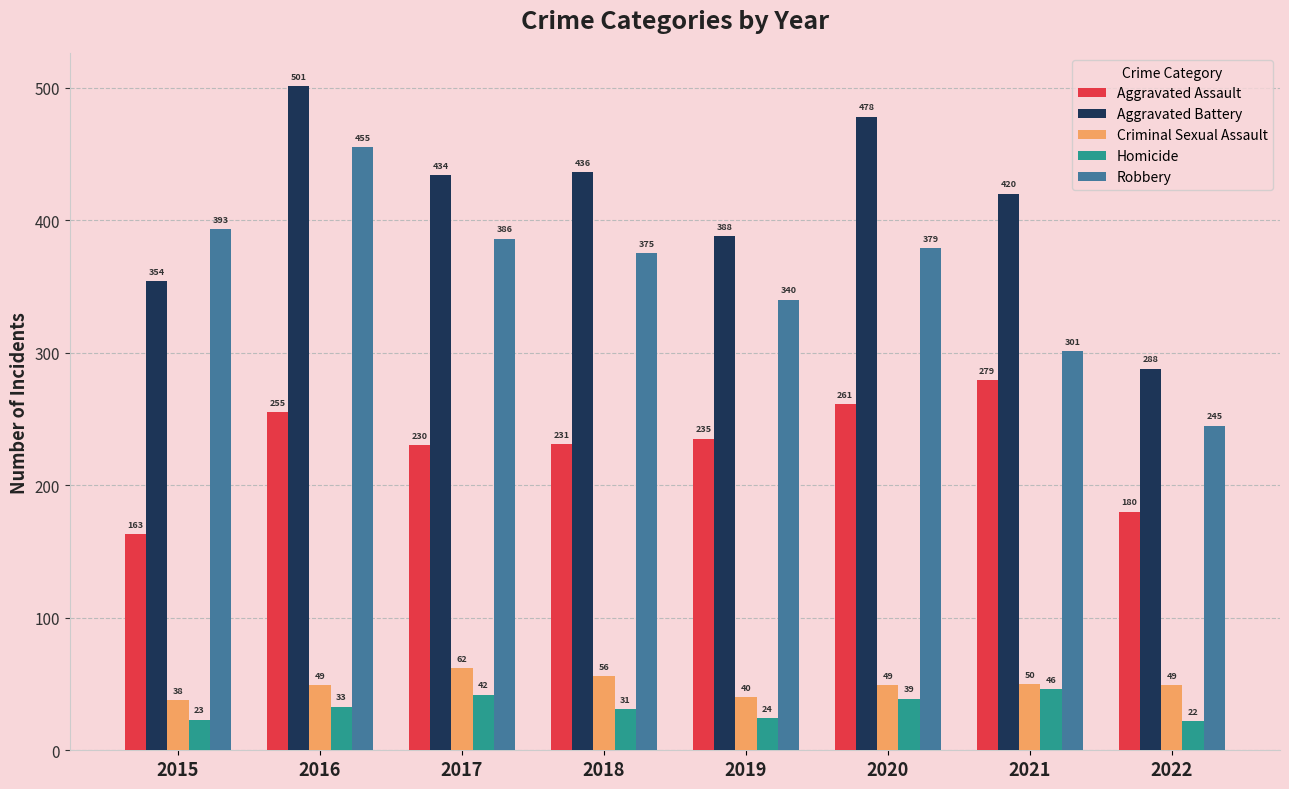

At 2017, list the series in order from largest to smallest.

Aggravated Battery, Robbery, Aggravated Assault, Criminal Sexual Assault, Homicide